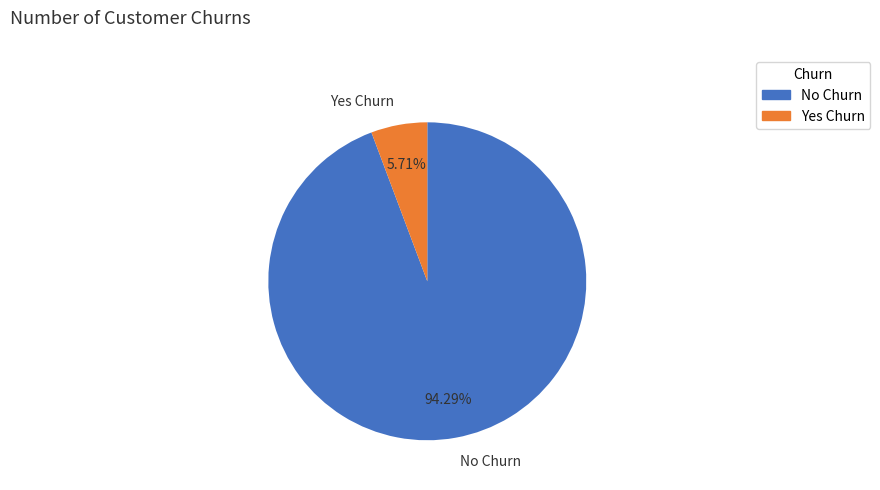

Which category has the smallest portion of the pie?

Yes Churn